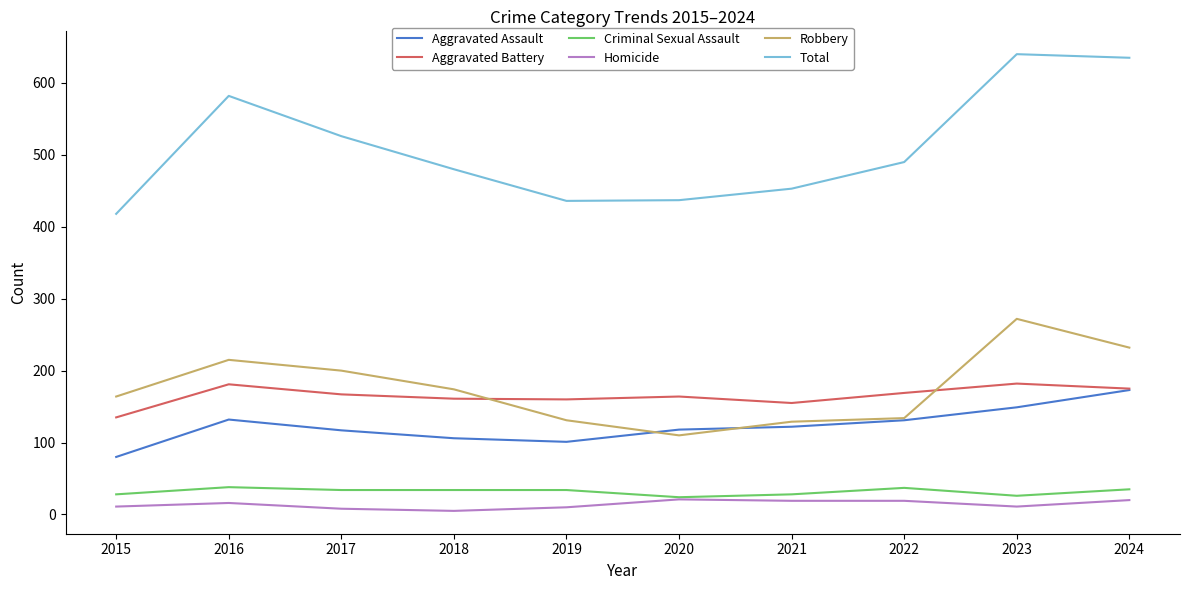

Which series has the largest total across all categories?

Total